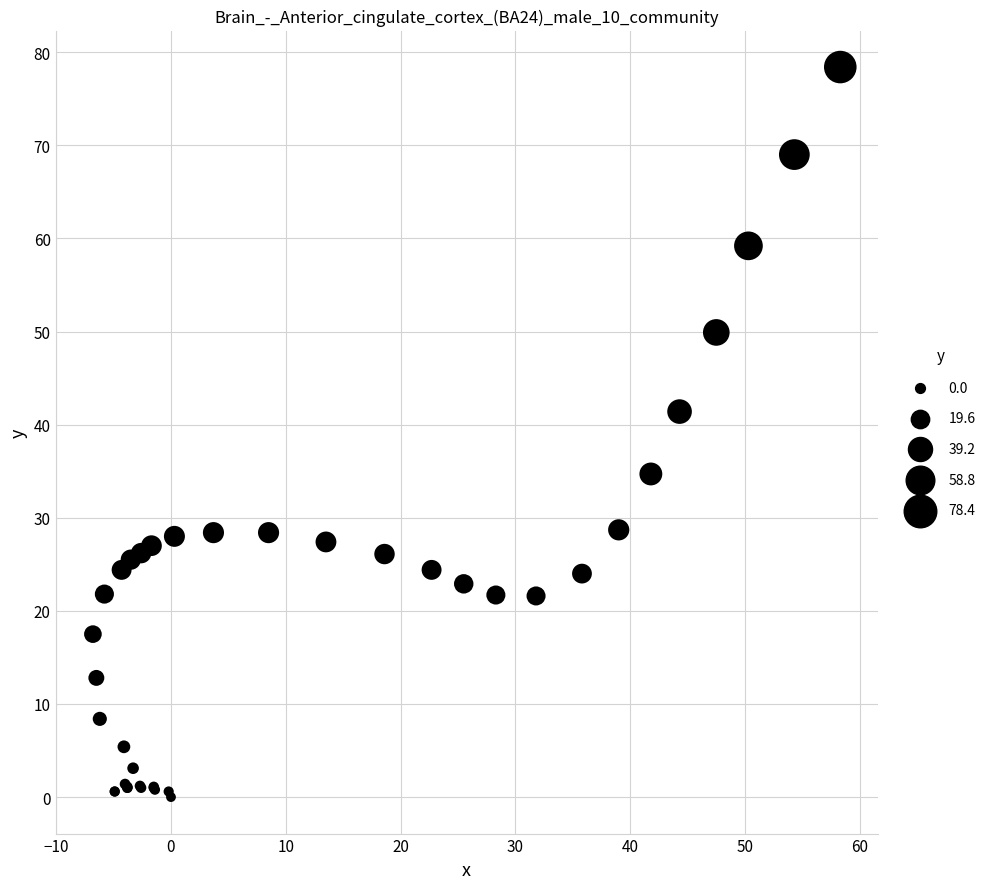

What Y value in the scatter plot is closest to 39?

41.4